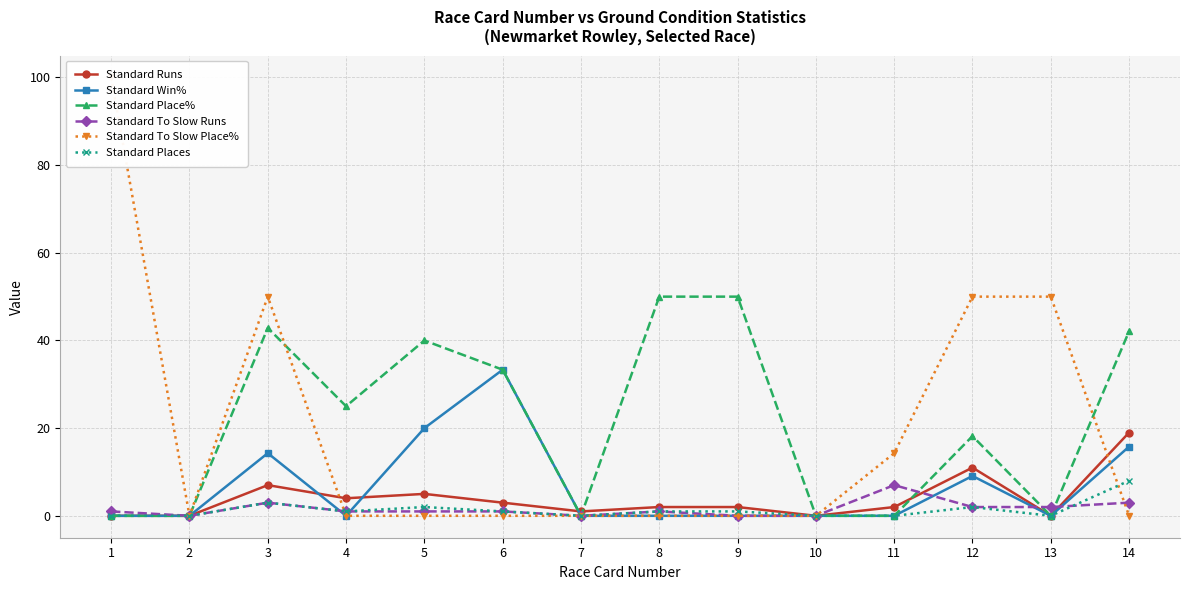

What is the value of the Standard Places point at the 5th from the left?

2.0